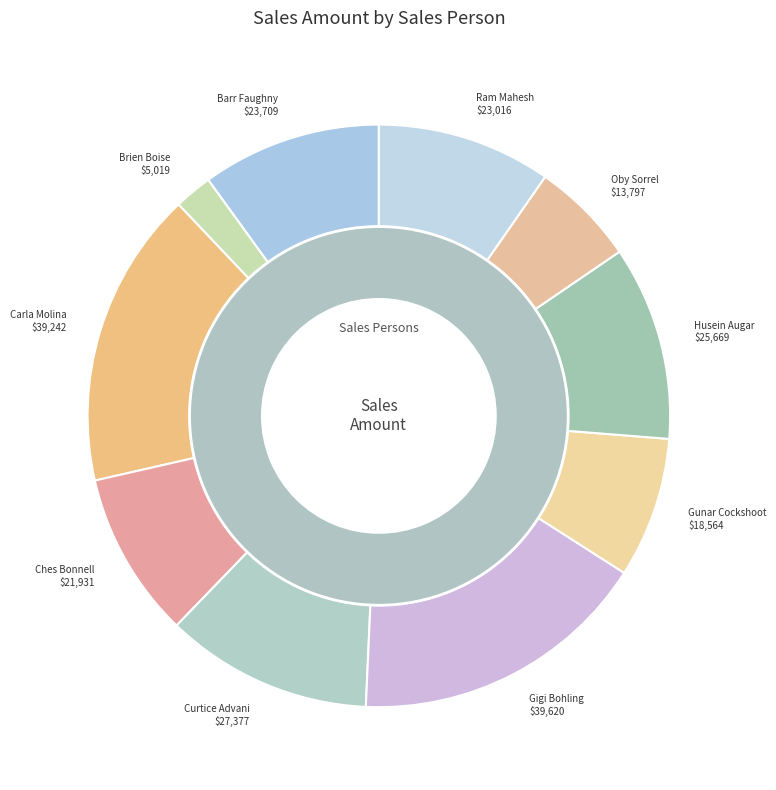

Which category has the smallest portion of the pie?

Brien Boise